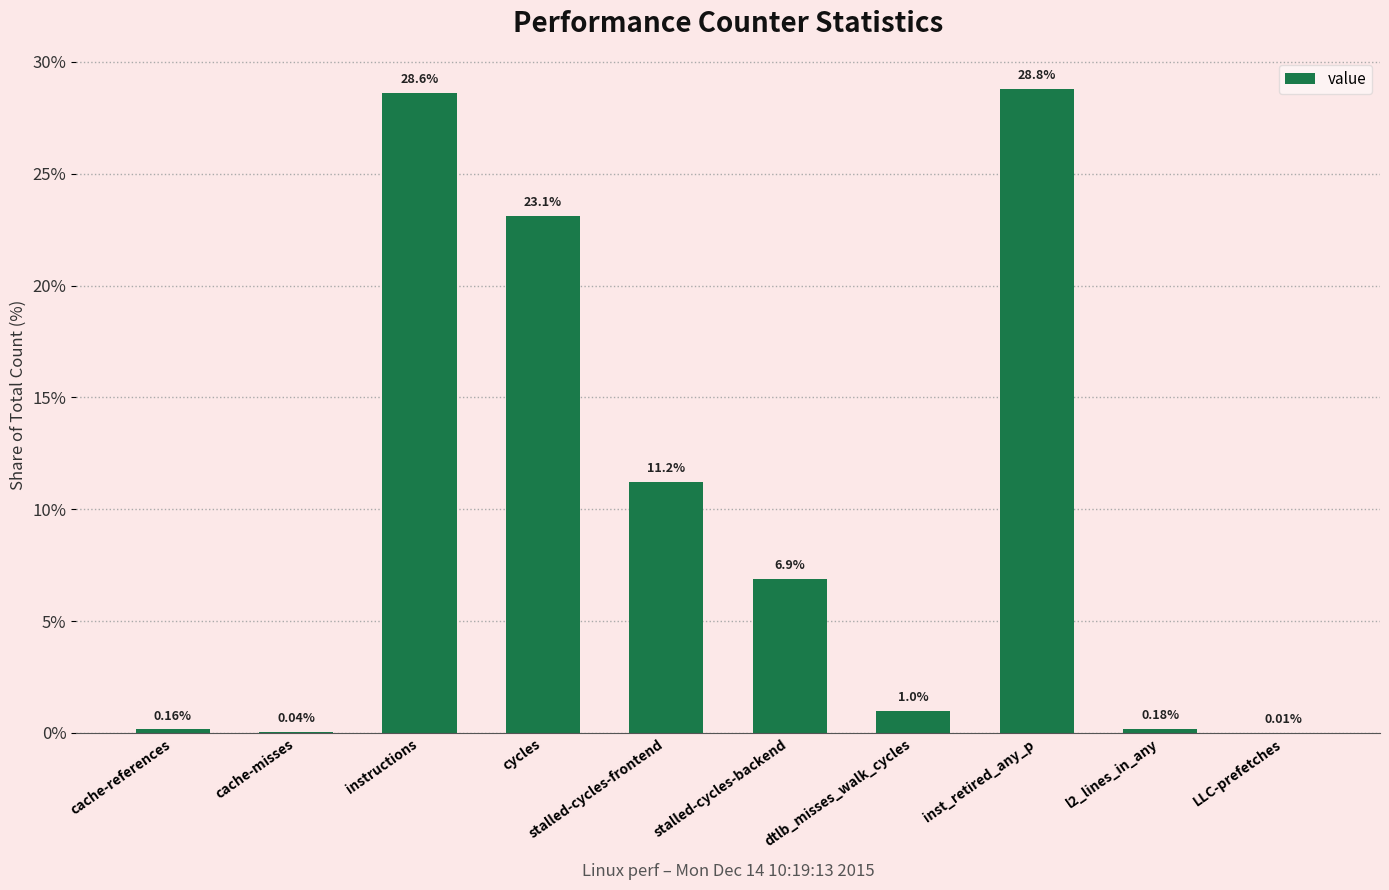

Where does the data first go above 6?

instructions